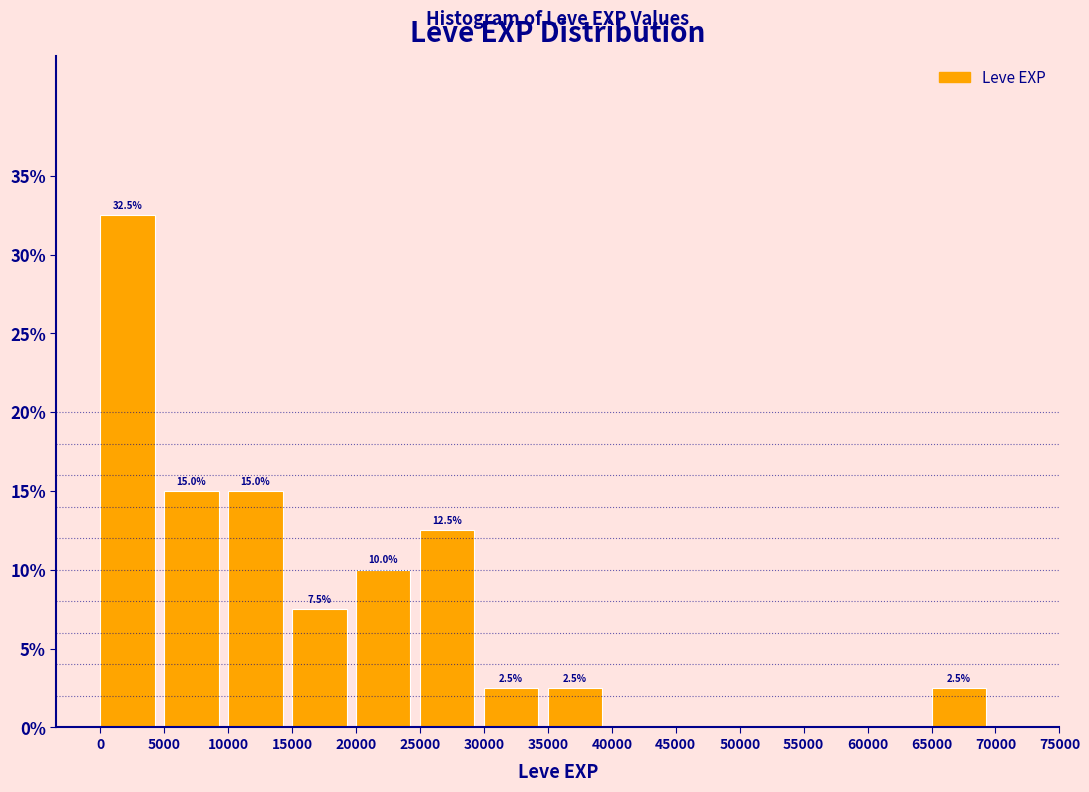

Which range on the x-axis has the tallest bar?

0 to 5000